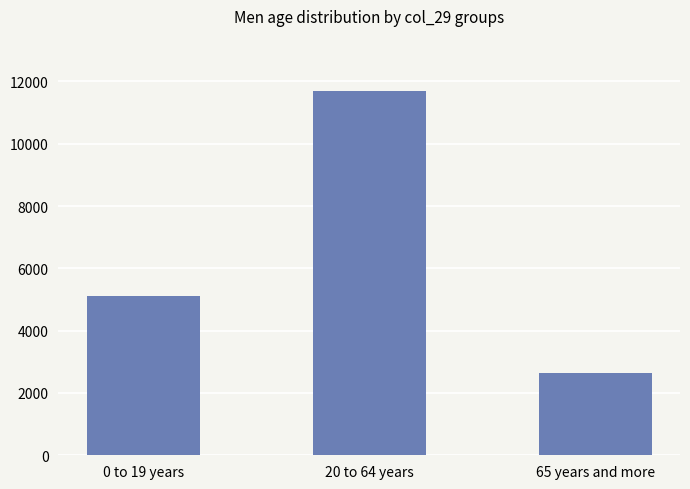

At which category does the chart reach its peak across all series?

20 to 64 years